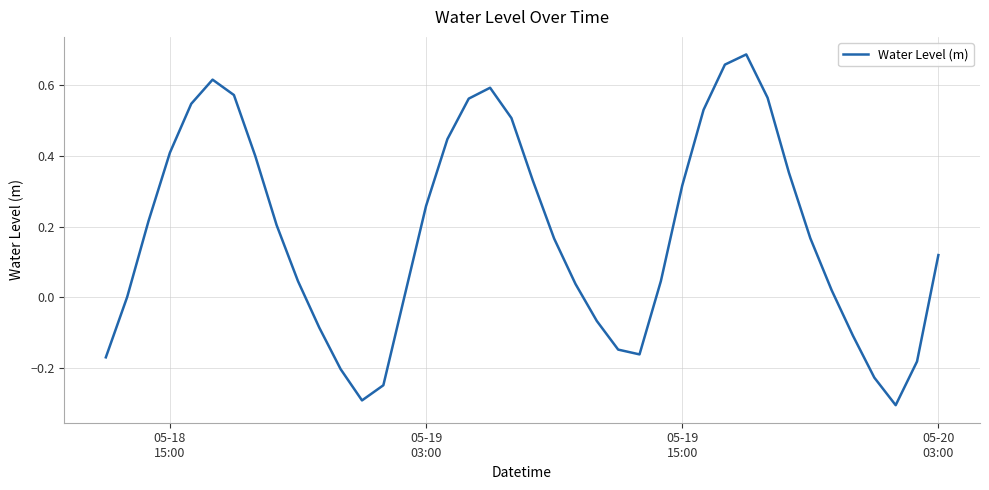

What is the minimum value shown in the chart?

-0.3